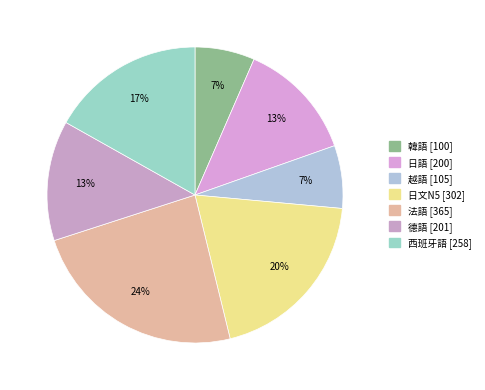

What percentage is the 日語 slice, to the nearest percent?

13%